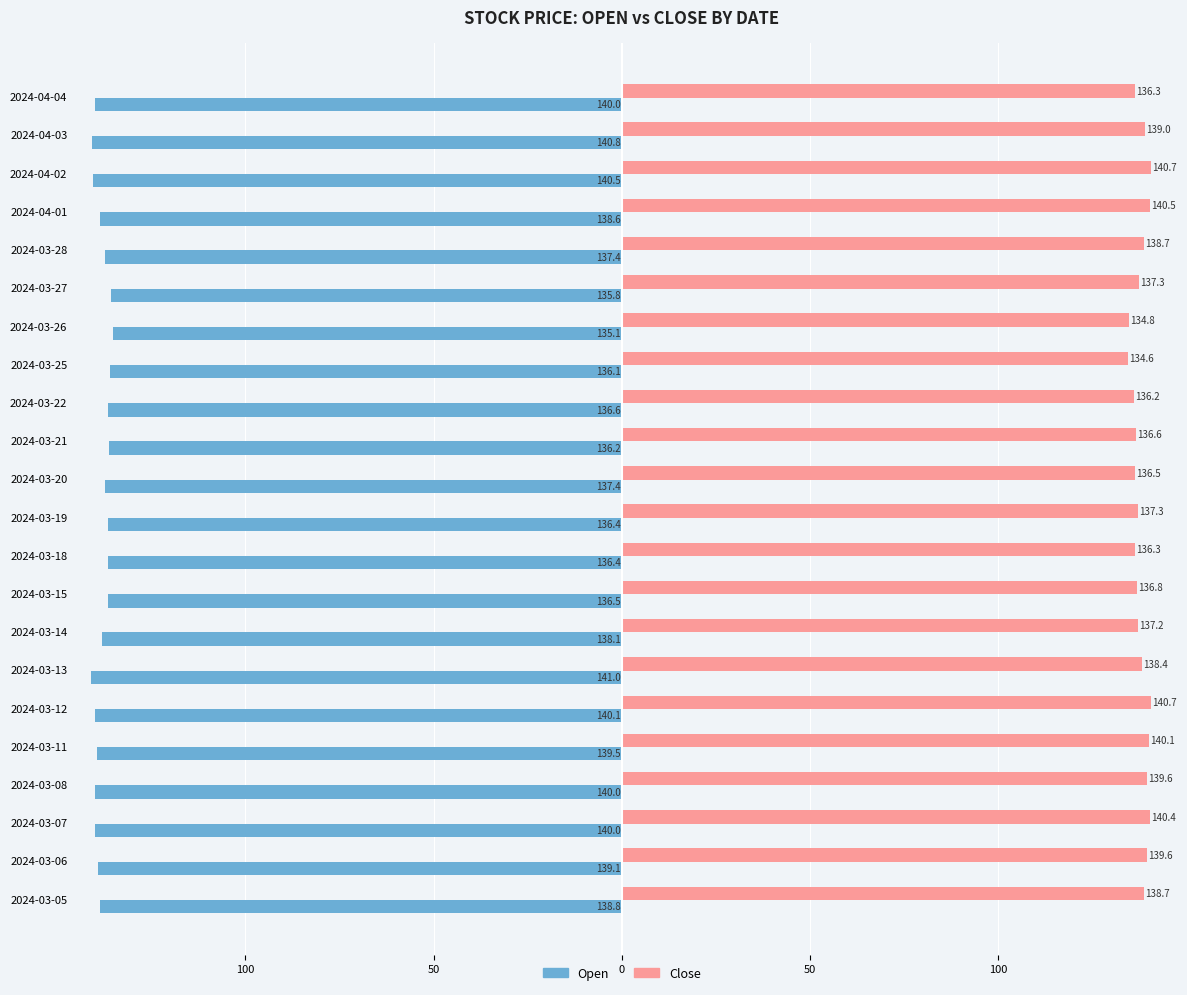

What are all the series names shown in the legend?

Open, Close